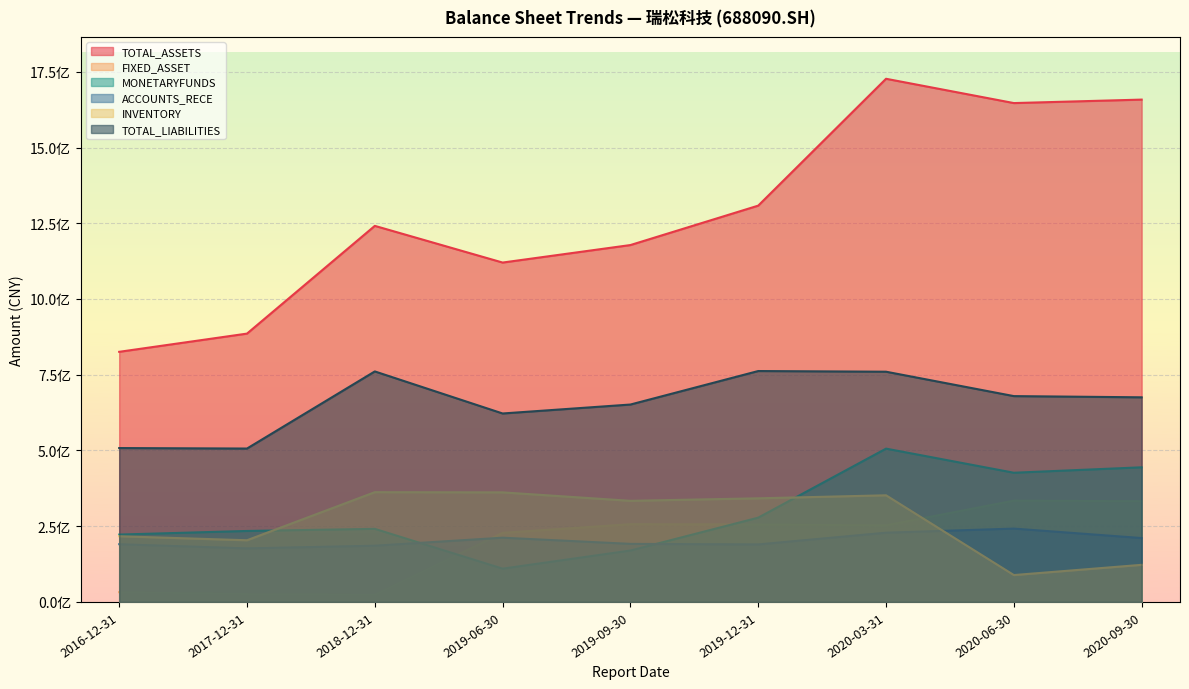

How many interior local peaks does the ACCOUNTS_RECE series have?

2